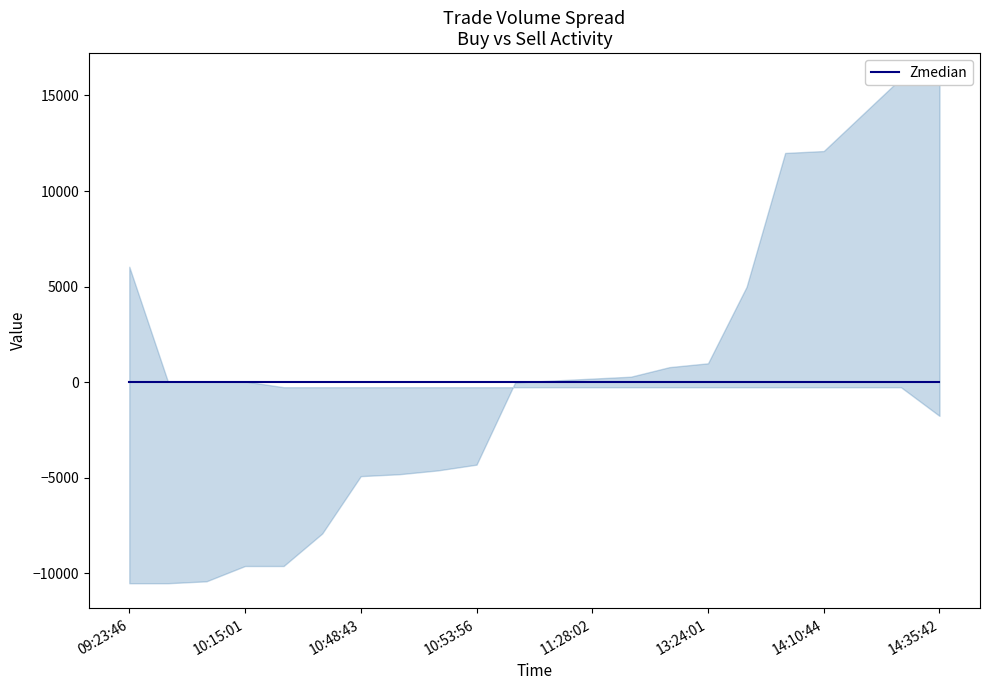

True or false: sa has more than 0 points higher than both neighbors.

False